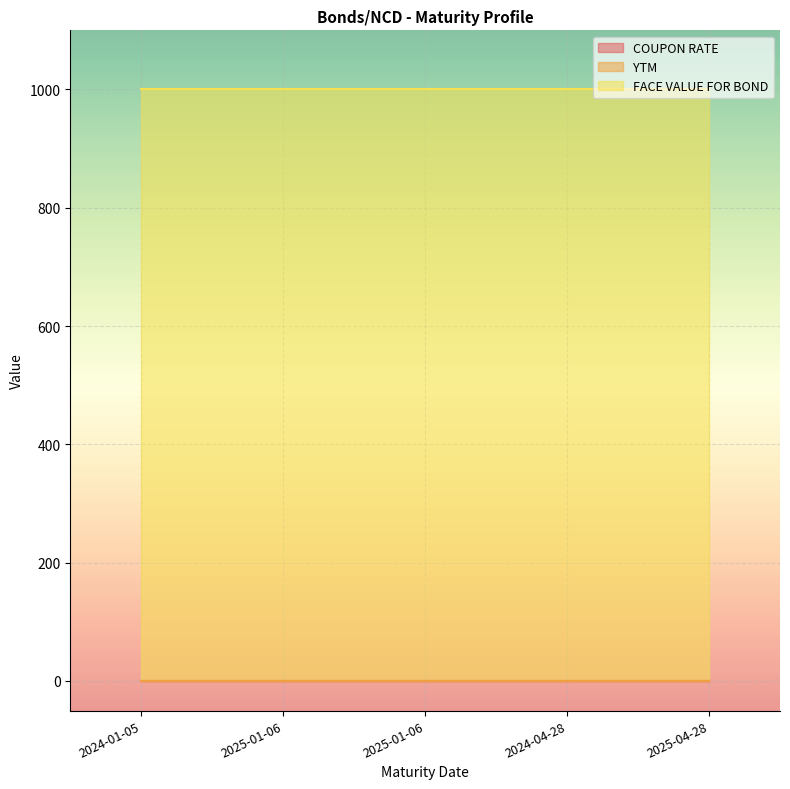

Where is YTM nearest to the value 0?

2024-01-05